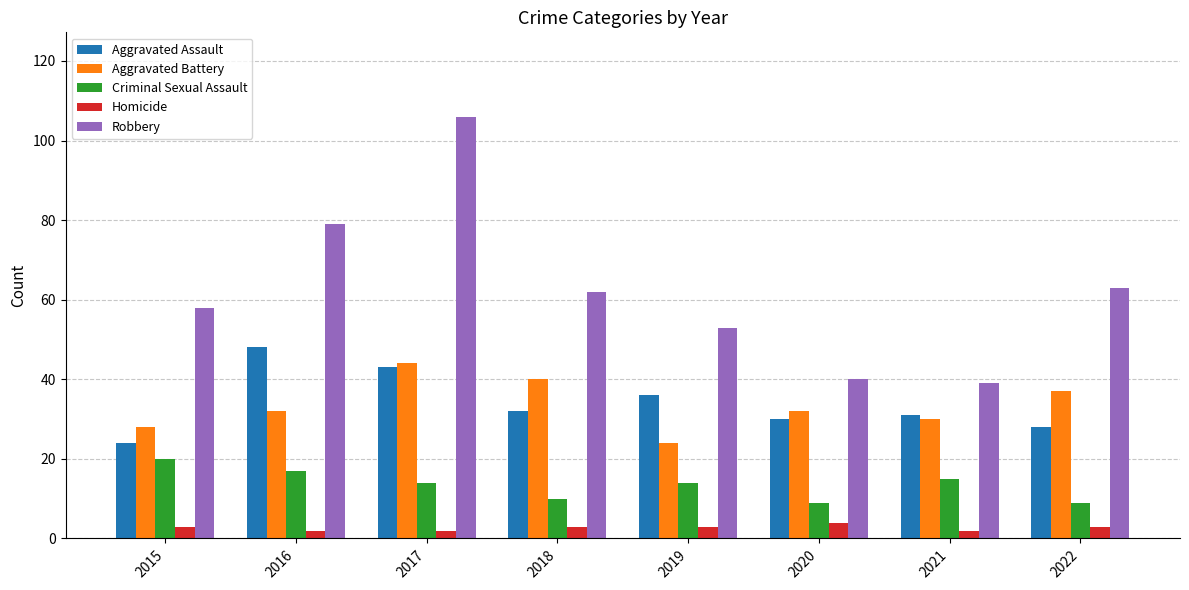

What is the total value across all series at 2019?

130